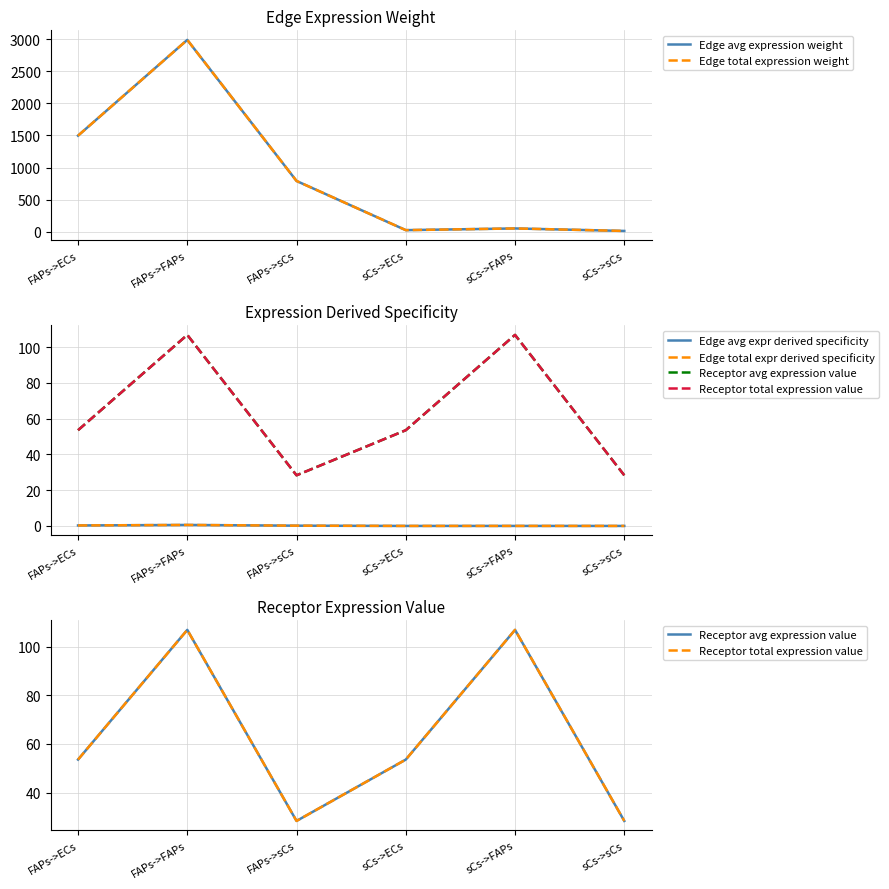

At which category does Edge avg expression weight reach its first local peak?

FAPs->FAPs